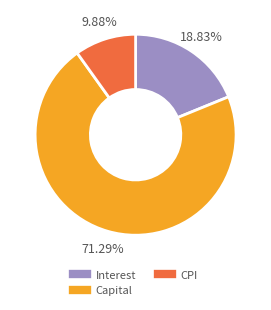

What is the ratio of the value at Capital to the value at CPI?

7.2